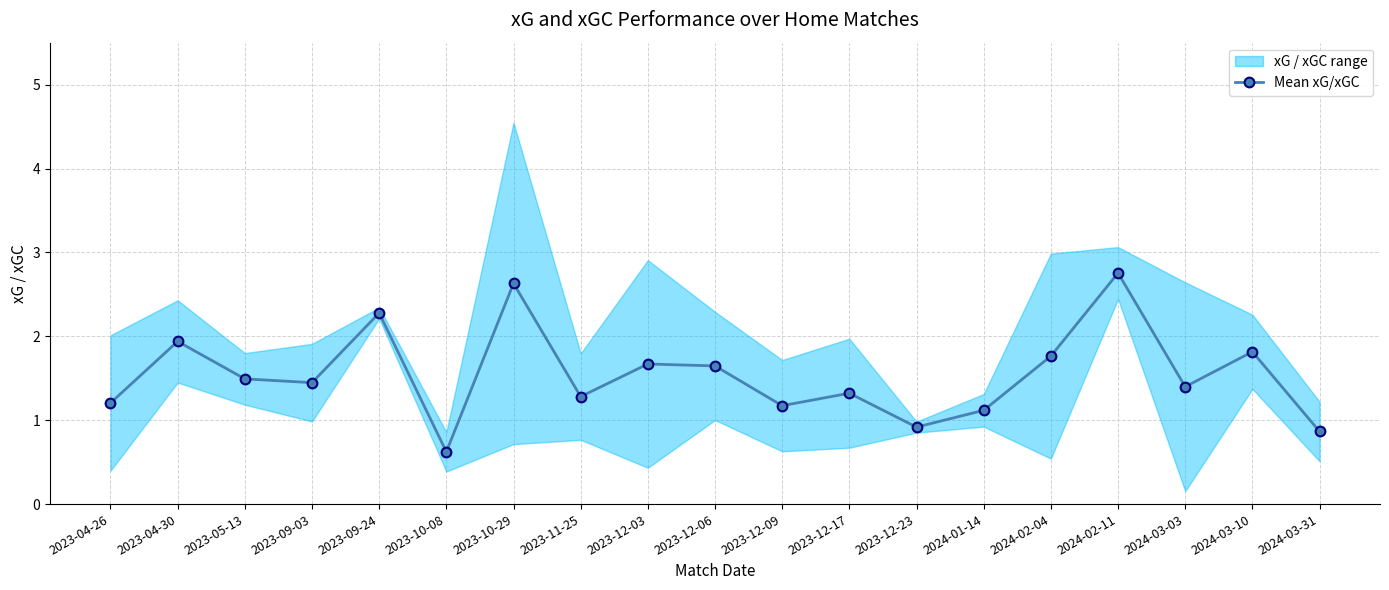

What is the smallest value displayed?

0.6